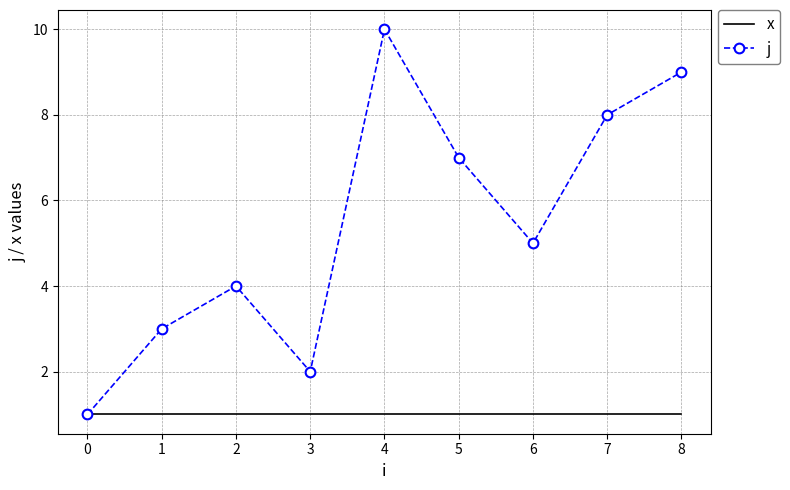

Count the number of data series in this chart.

2